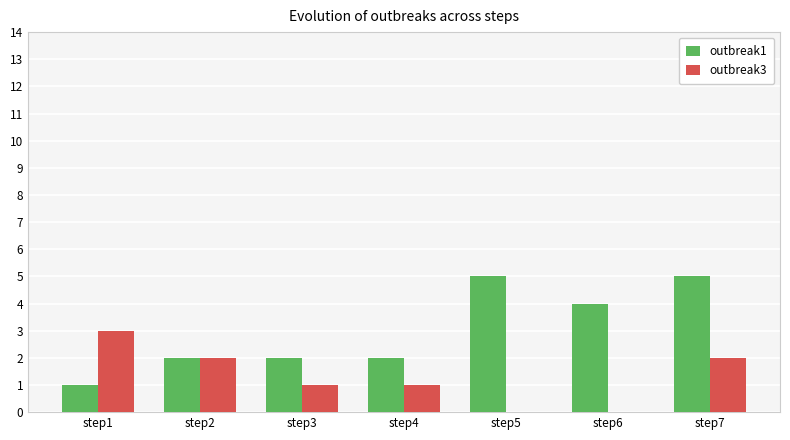

The value of outbreak1 at step3 is 2. True or false?

True